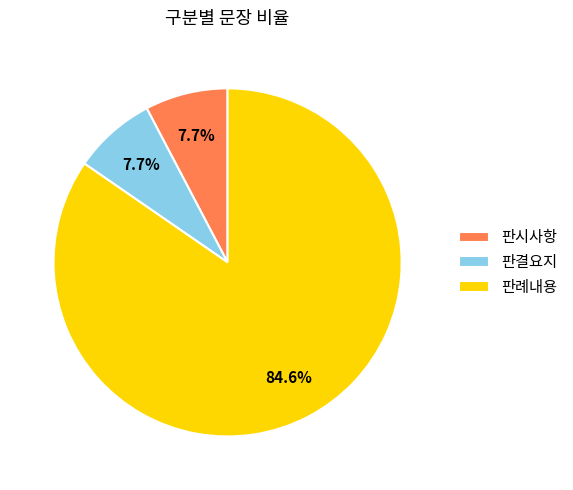

Which category accounts for the majority?

판례내용